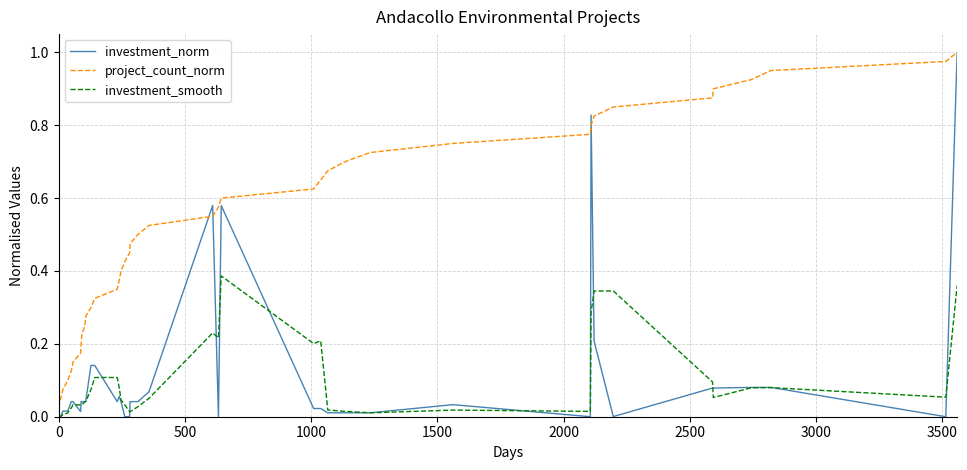

Which series has the widest spread of values?

investment_norm